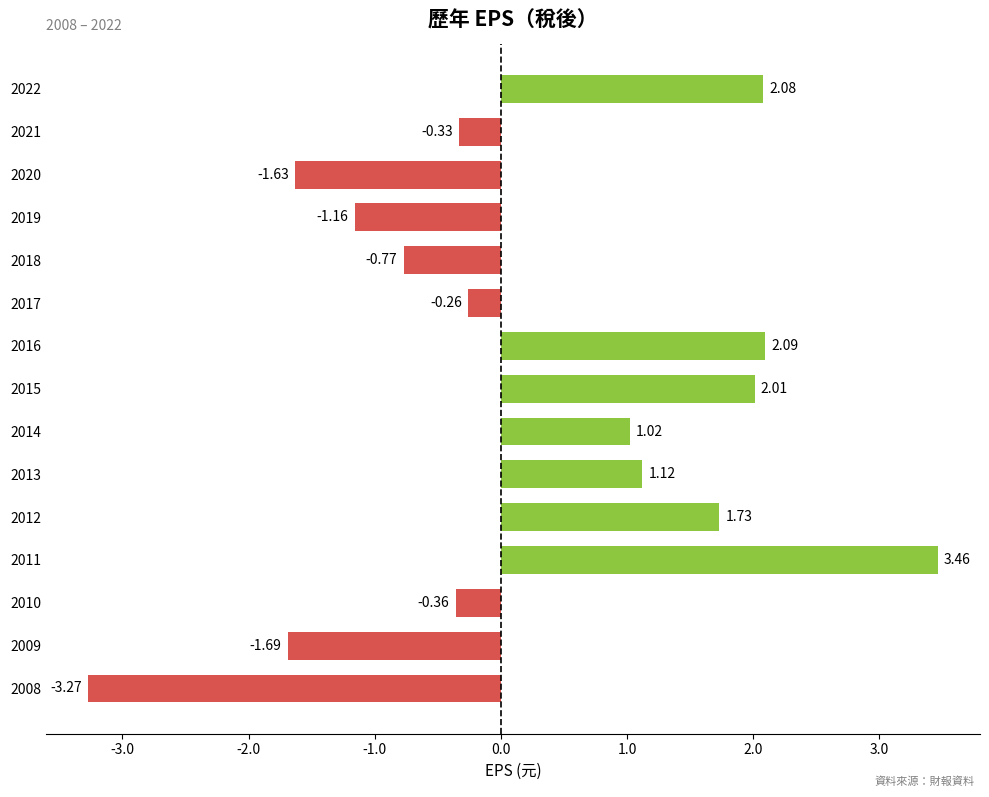

List the labels in order of value, smallest first.

2008, 2009, 2020, 2019, 2018, 2010, 2021, 2017, 2014, 2013, 2012, 2015, 2022, 2016, 2011